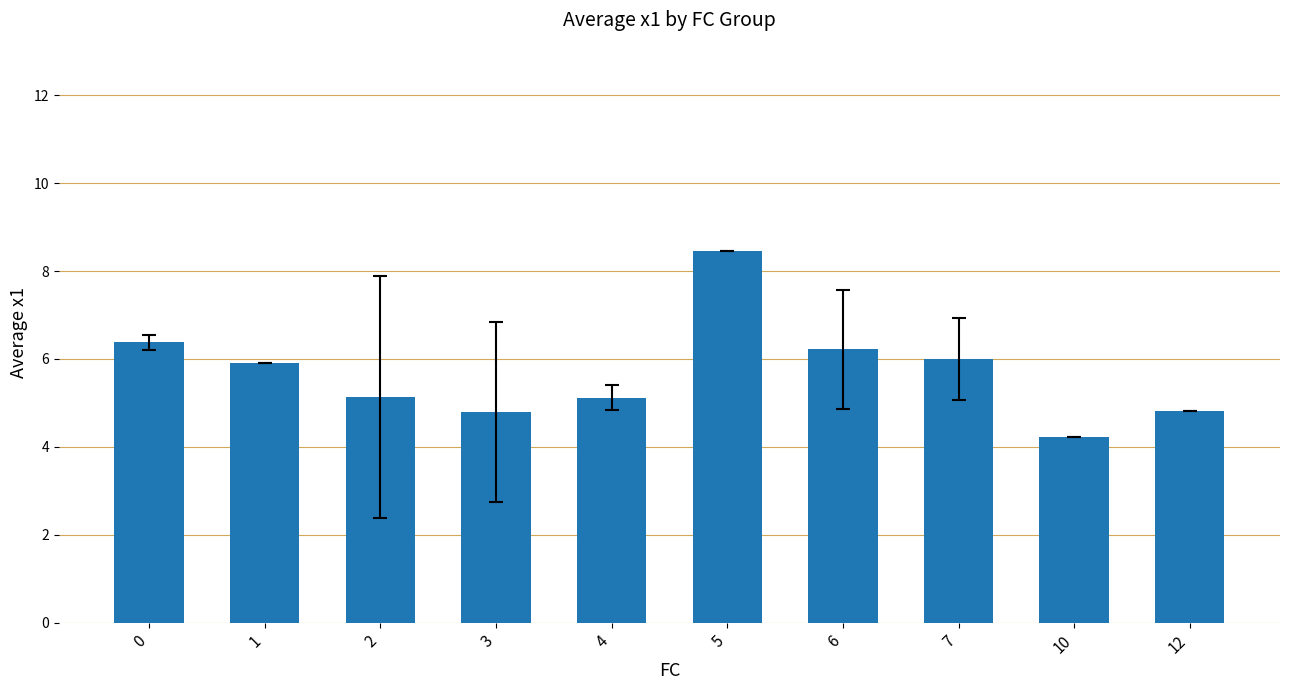

Which category has the lowest value across all series?

10